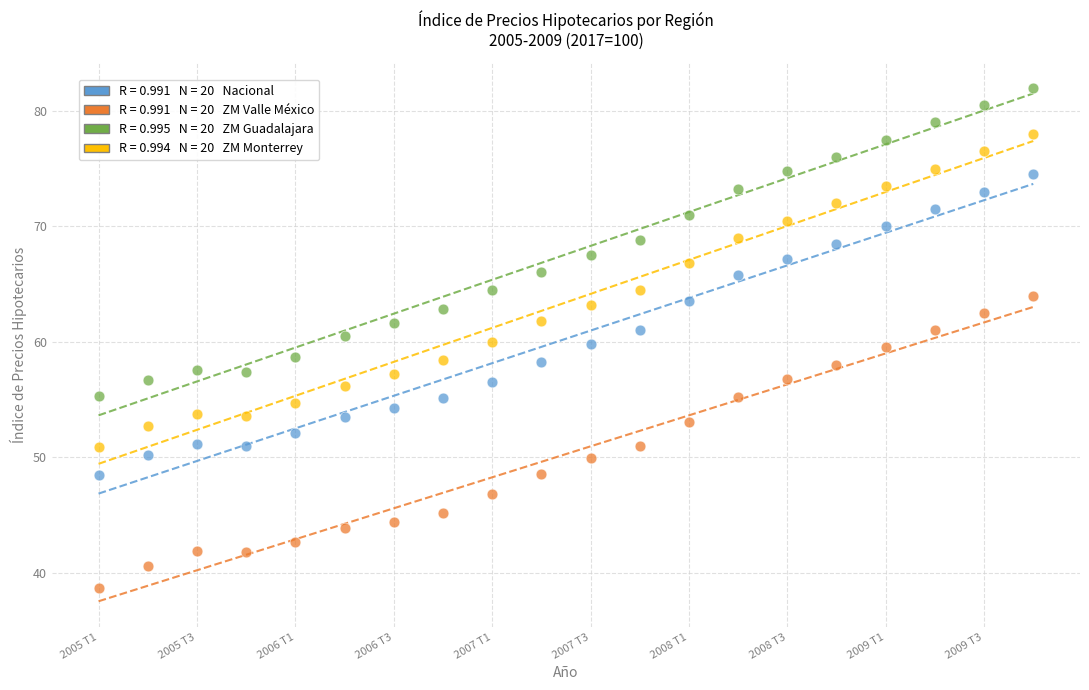

Across all data points, what is the range of X values (max minus min)?

4.8